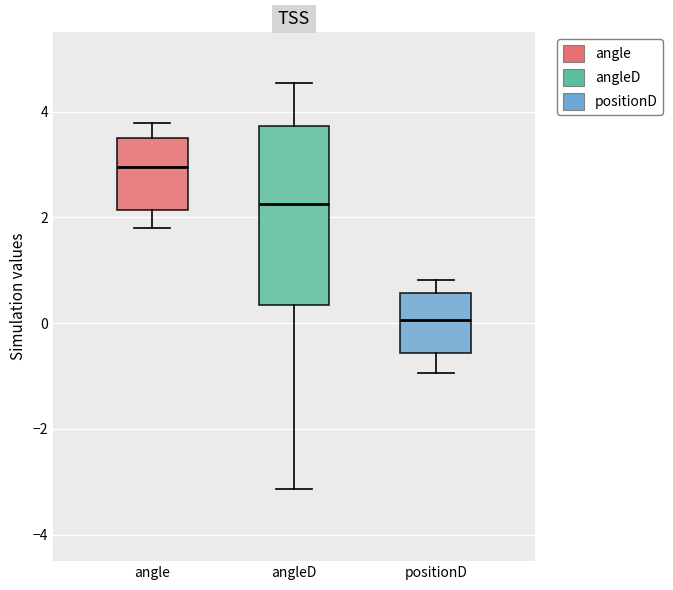

Reading left to right, read every box against the y-axis: the position of its median line, the range the box covers, and the ends of its whiskers. The values are not printed on the chart, so give them approximately, as read against the axis.

angle: median 3.0, box 2.2 to 3.6, whiskers 1.8 to 3.8
angleD: median 2.2, box 0.4 to 3.8, whiskers -3.2 to 4.6
positionD: median 0.0, box -0.6 to 0.6, whiskers -1.0 to 0.8